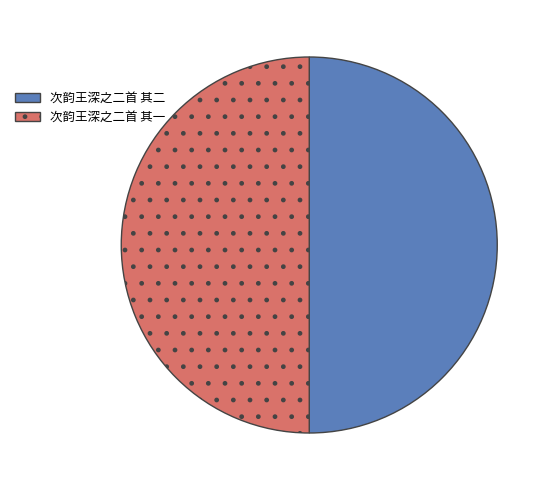

Is it true that 次韵王深之二首 其一 is 56% of the pie?

False